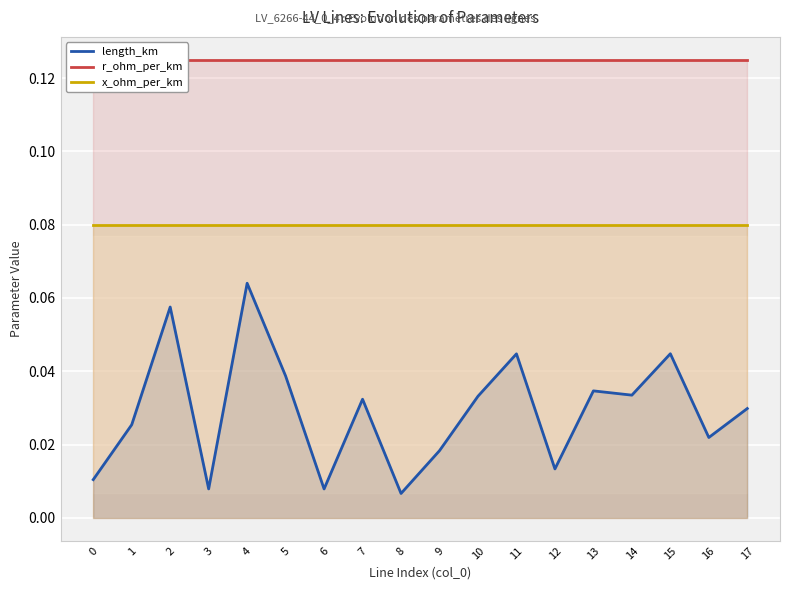

Rank the series by their maximum value, from highest to lowest.

r_ohm_per_km, x_ohm_per_km, length_km